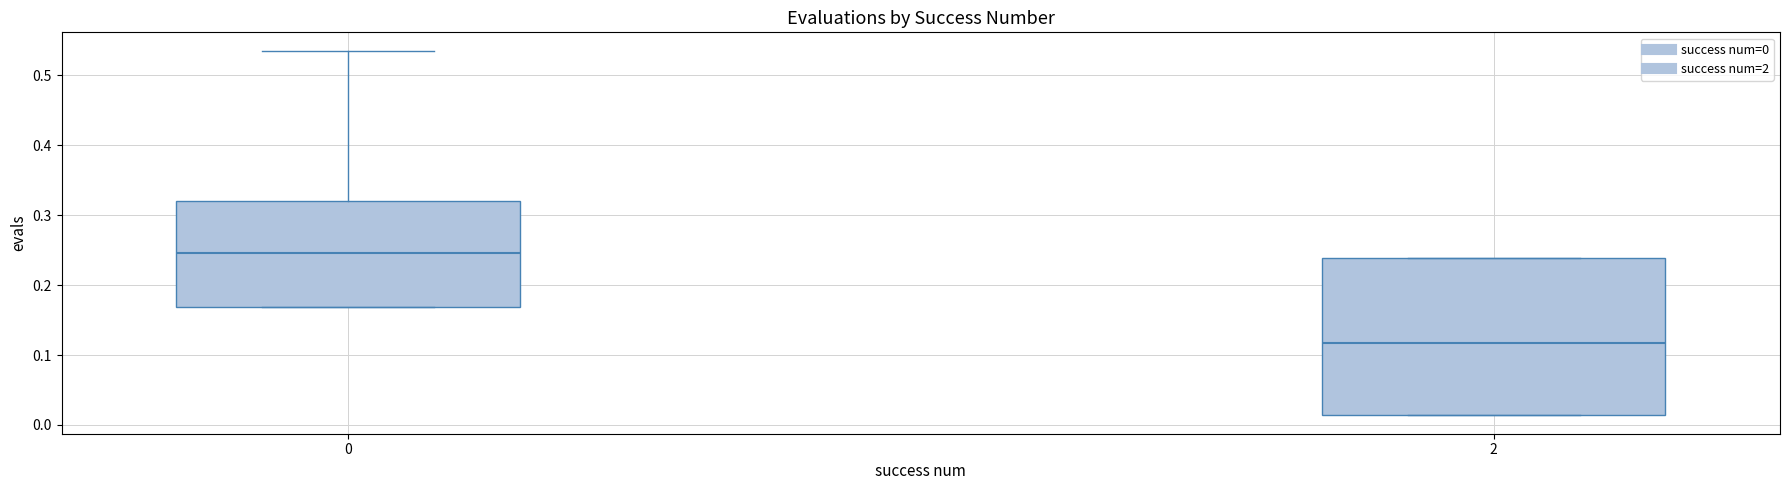

Where is the upper edge of the box at x = 2 on the y-axis? The values are not printed on the chart, so give them approximately, as read against the axis.

0.24